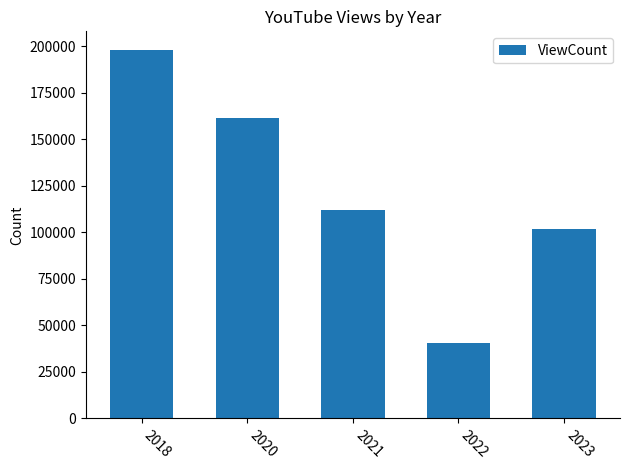

List the labels in order of value, smallest first.

2022, 2023, 2021, 2020, 2018